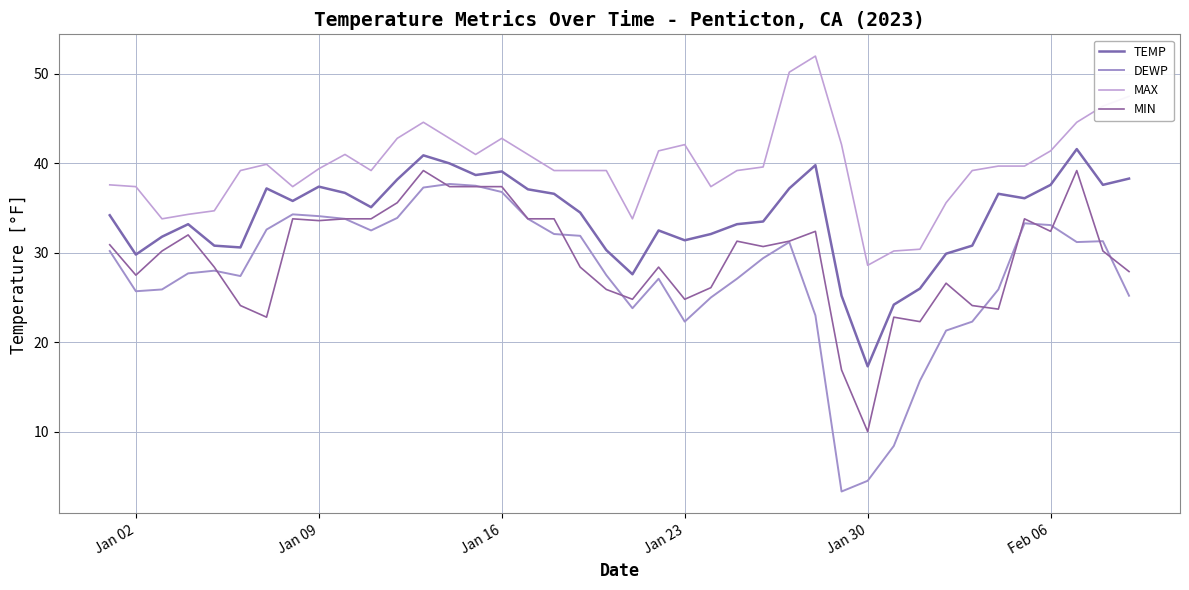

Does the chart display data point markers on the line(s)?

No